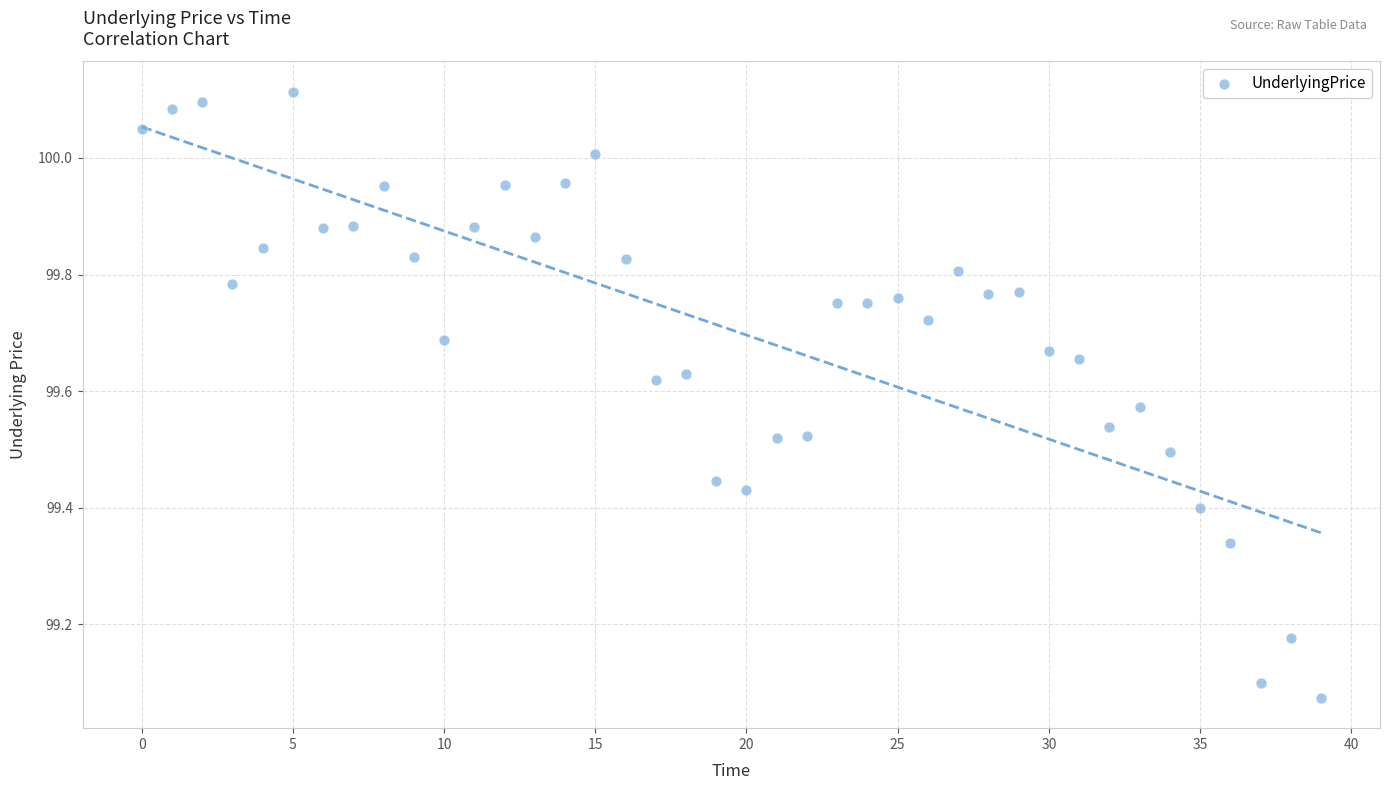

What is the range of Y values (max minus min)?

1.0